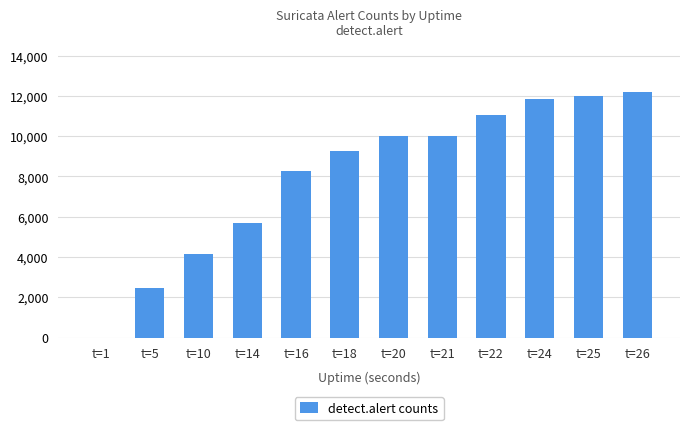

Are the bars horizontal?

No